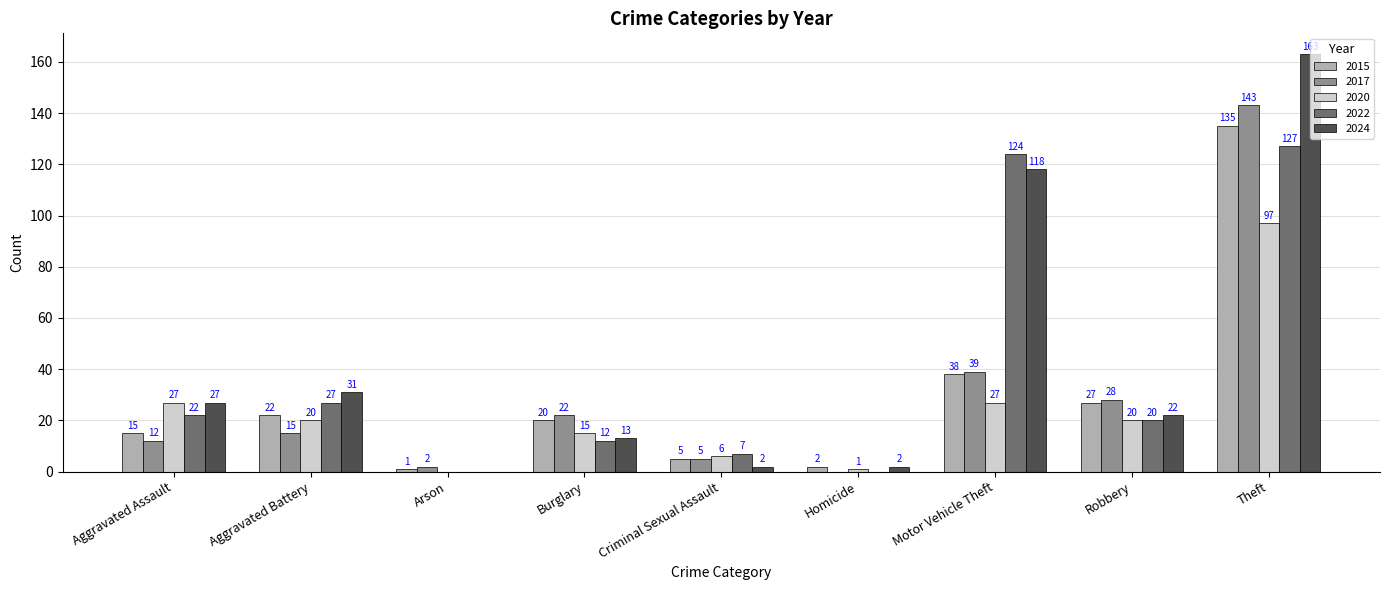

How many data points does each series have?

9